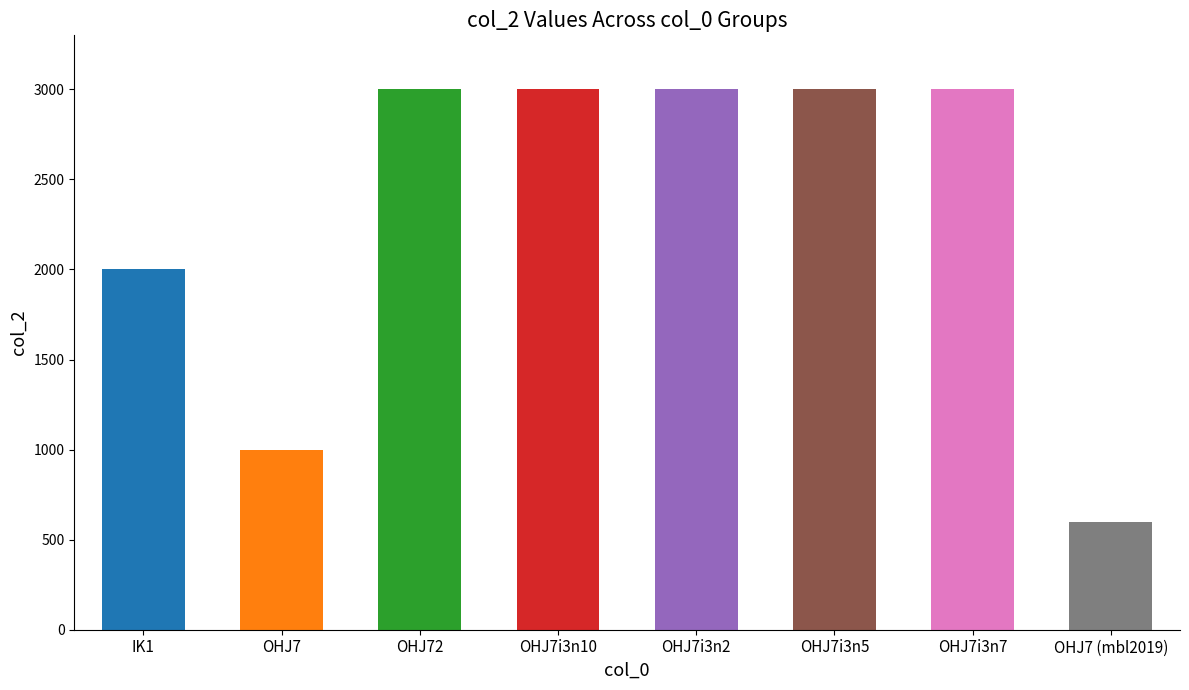

Count the values in the range 2000 to 3000.

6